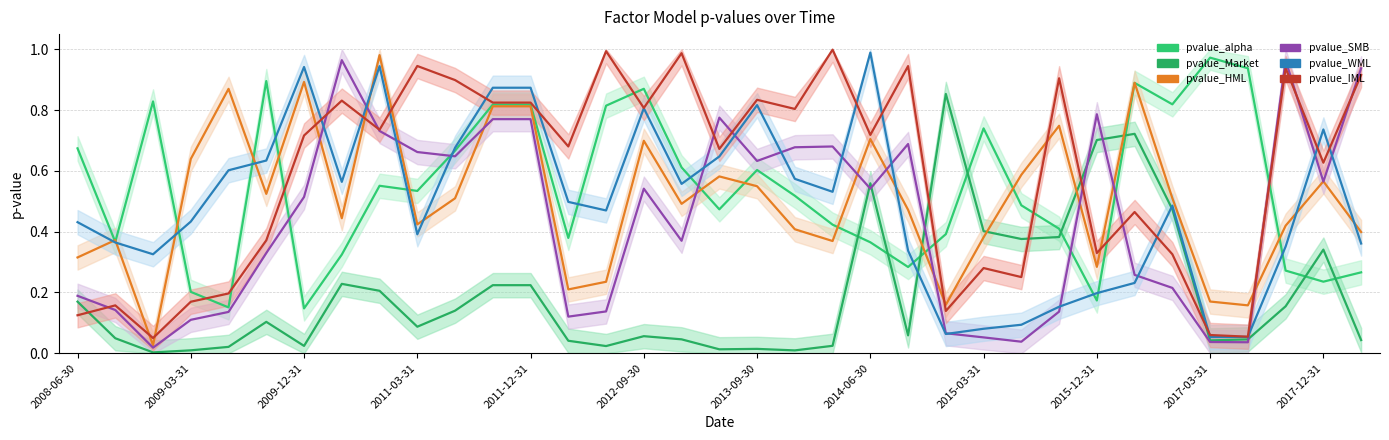

The pvalue_IML series shows 0.8 at 2013-09-30. True or false?

True